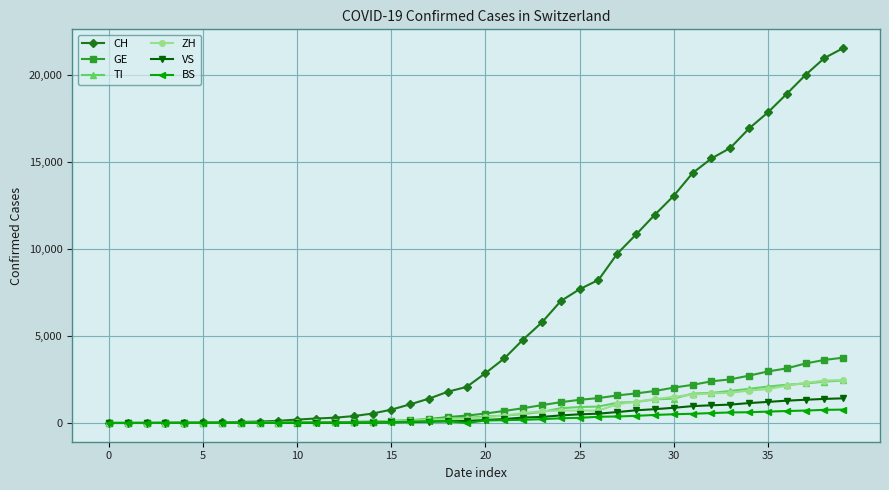

How many lines are shown in the chart?

6